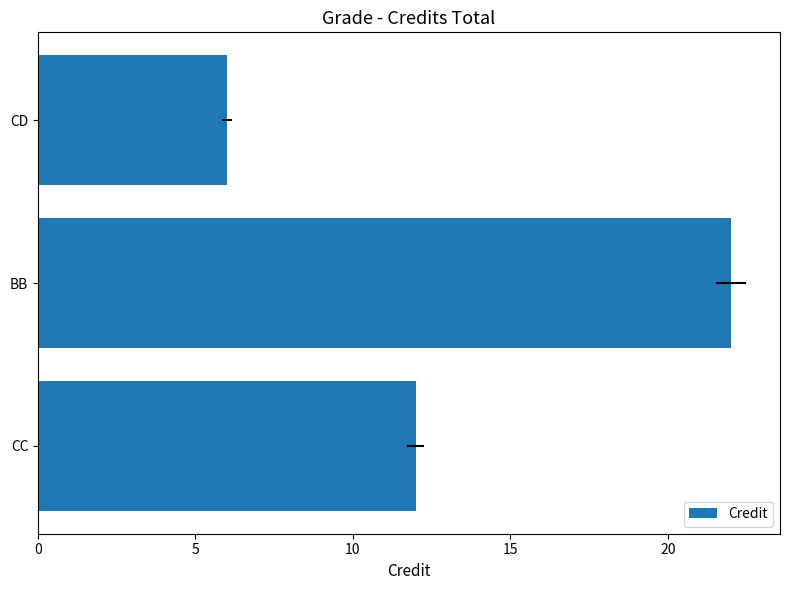

What is the difference between the second highest and minimum values?

6